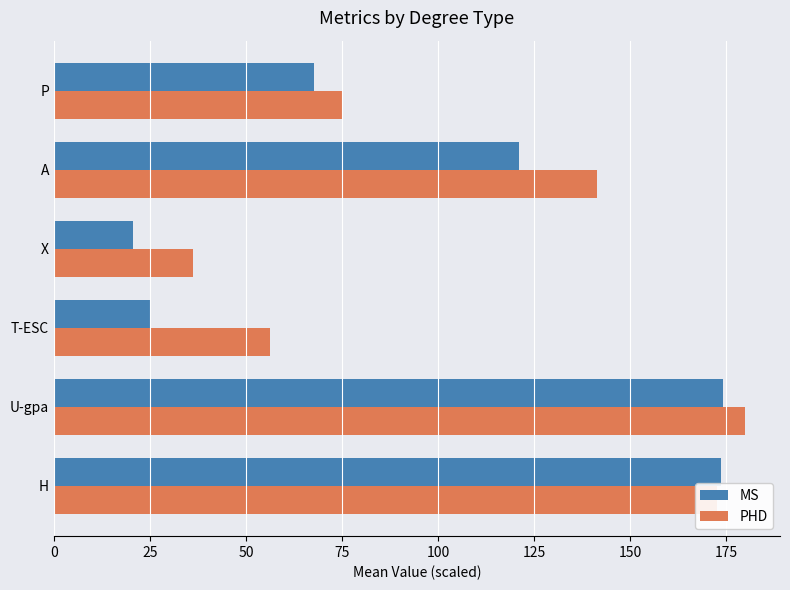

List the series in order of their overall mean, highest first.

PHD, MS